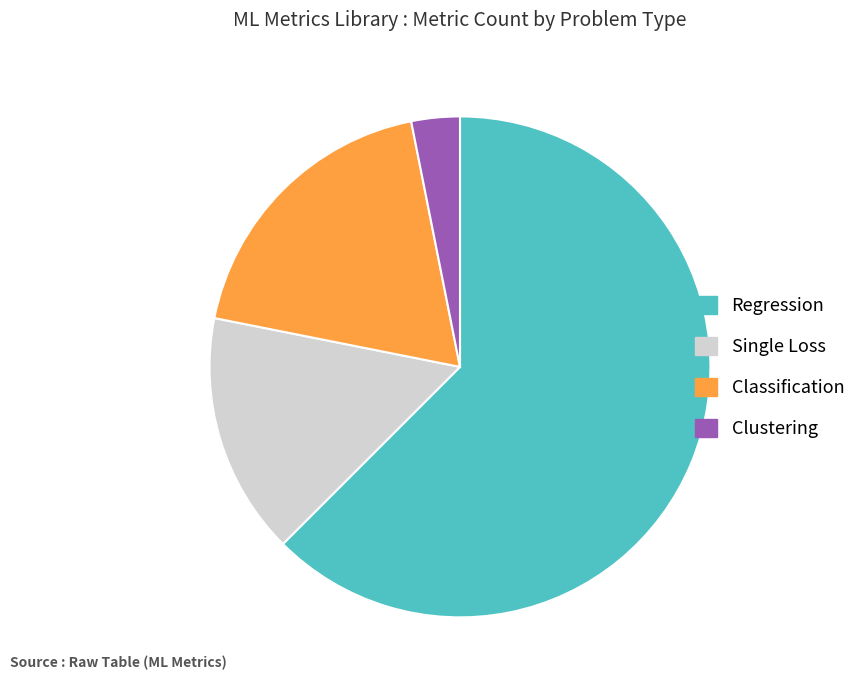

Does Regression account for over 50% of the chart?

Yes